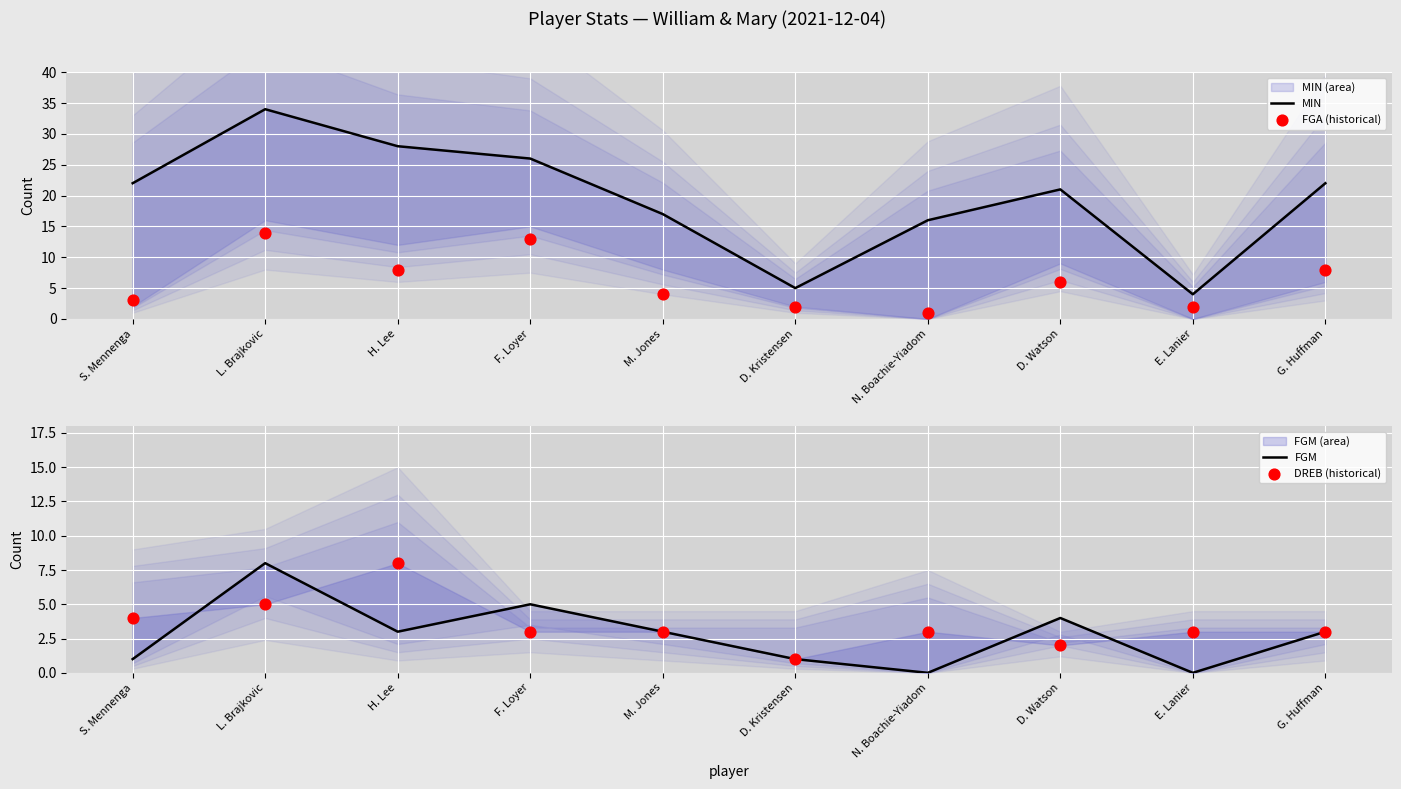

What is the total value across all series at L. Brajkovic?

61